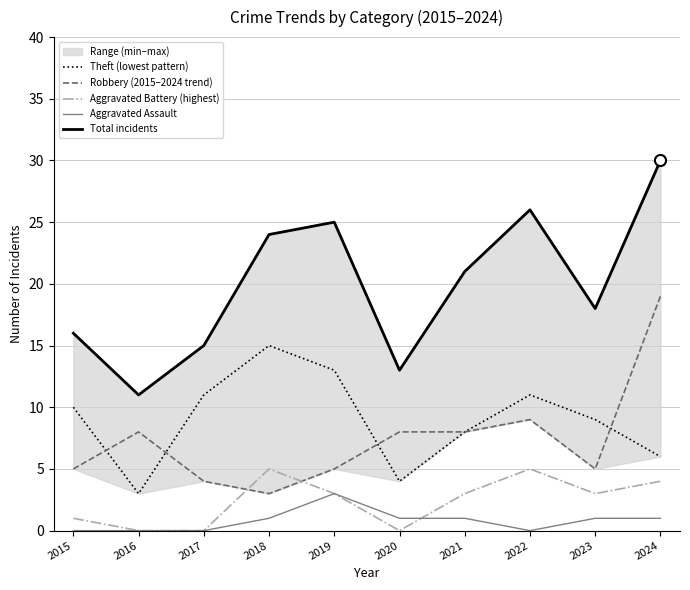

Is the value of Aggravated Assault at 2015 greater than the value of Aggravated Battery (highest) at 2023?

No